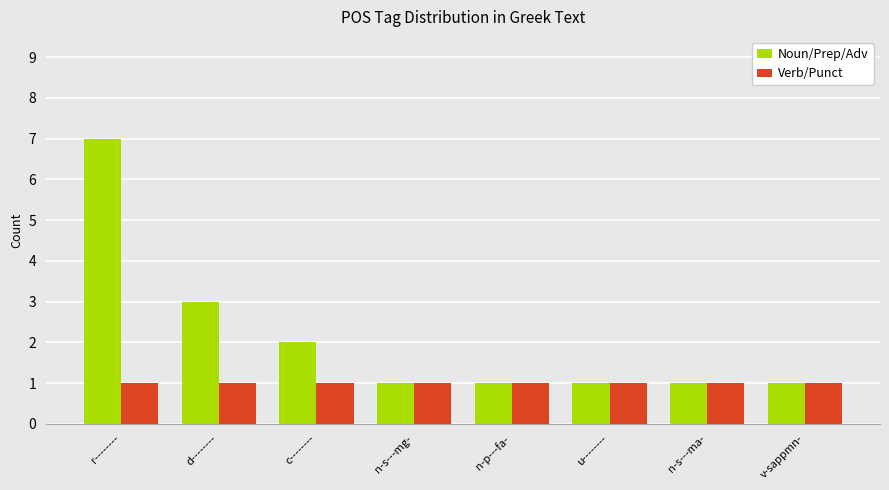

At which label is Noun/Prep/Adv closest to 4?

d--------